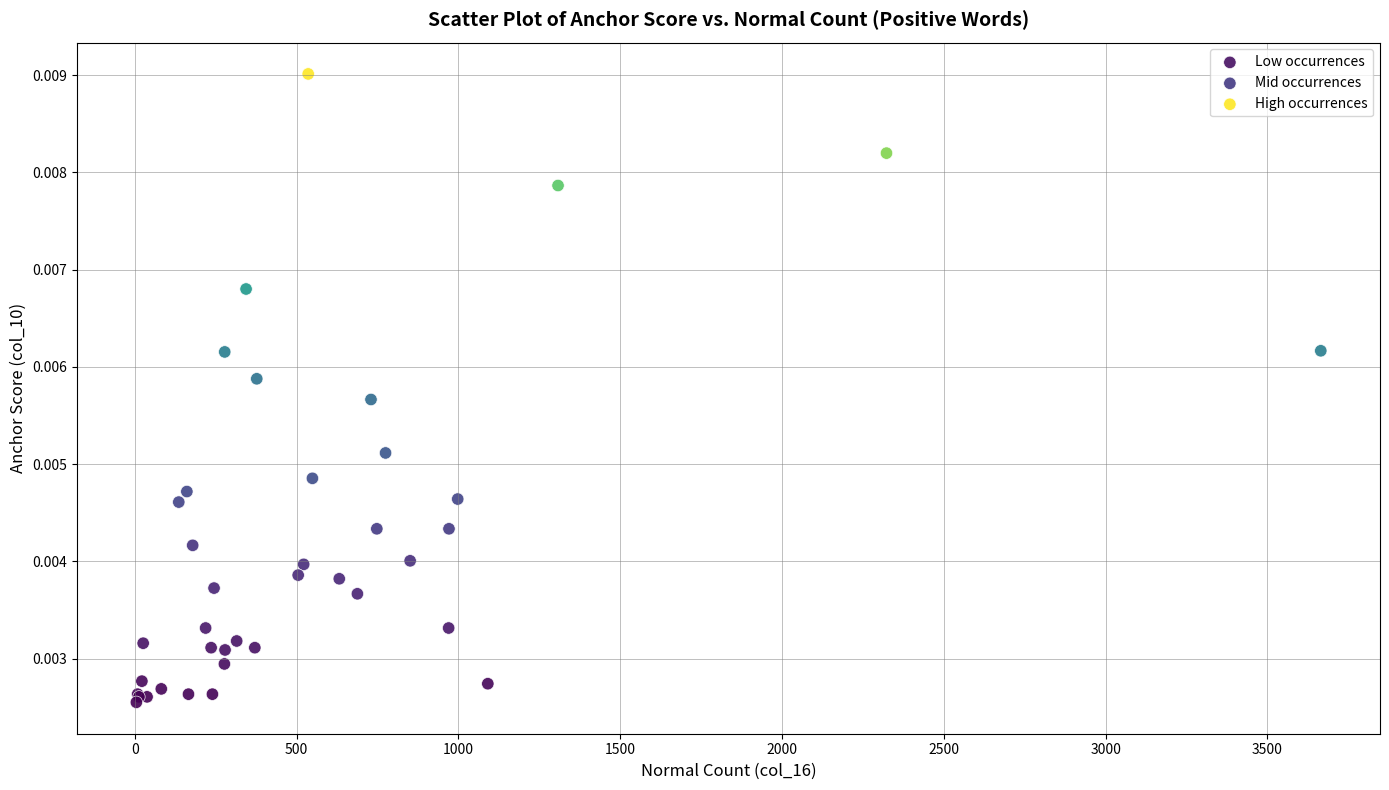

Which series contains the lowest Y value?

Low occurrences